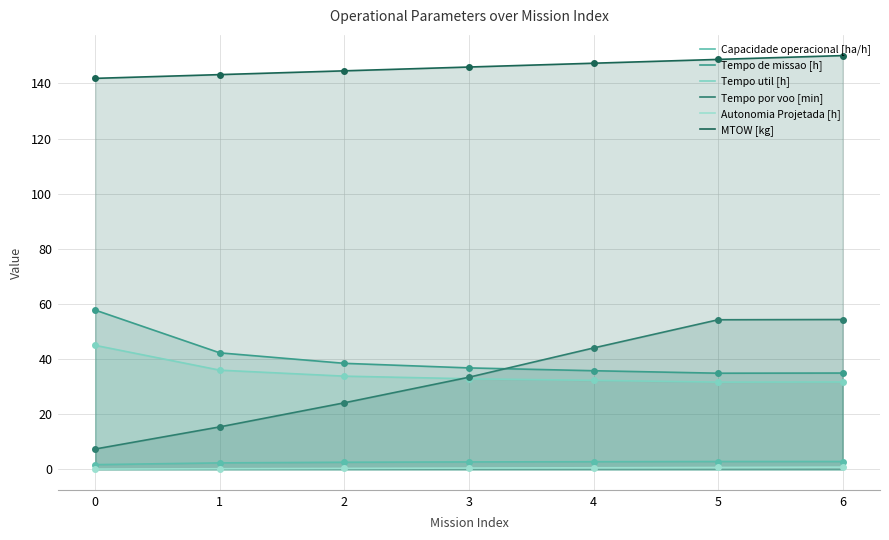

What is the lowest value of the Tempo por voo [min] series?

7.4